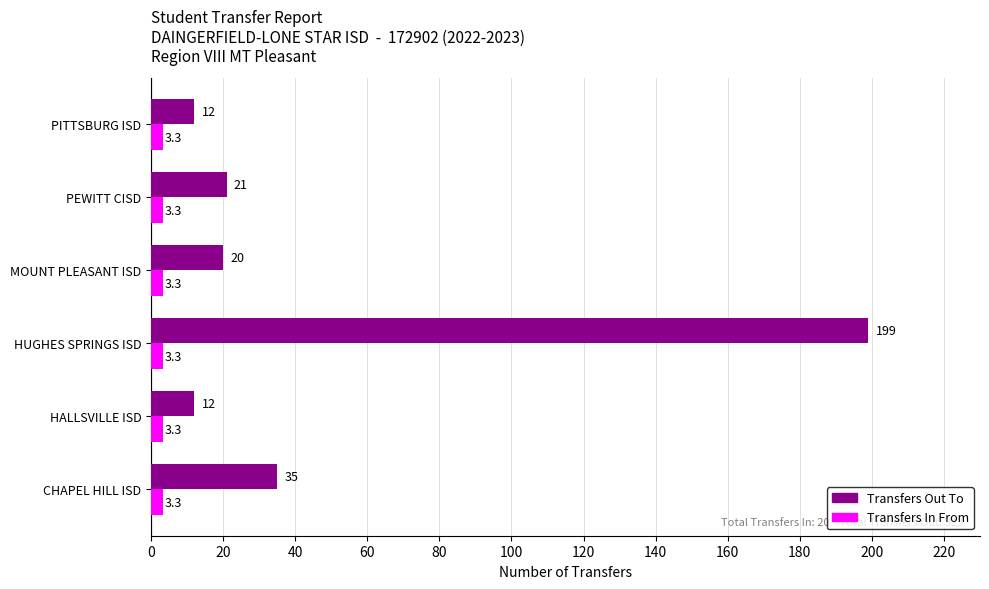

What is the greatest value displayed?

199.0